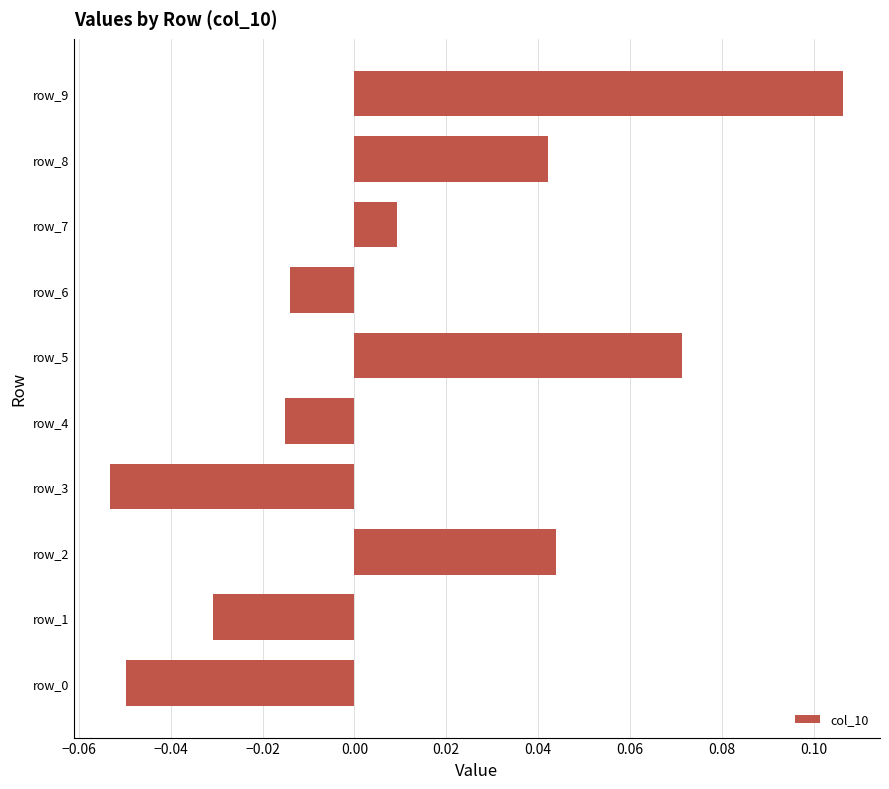

At which label is the value closest to 0?

row_7